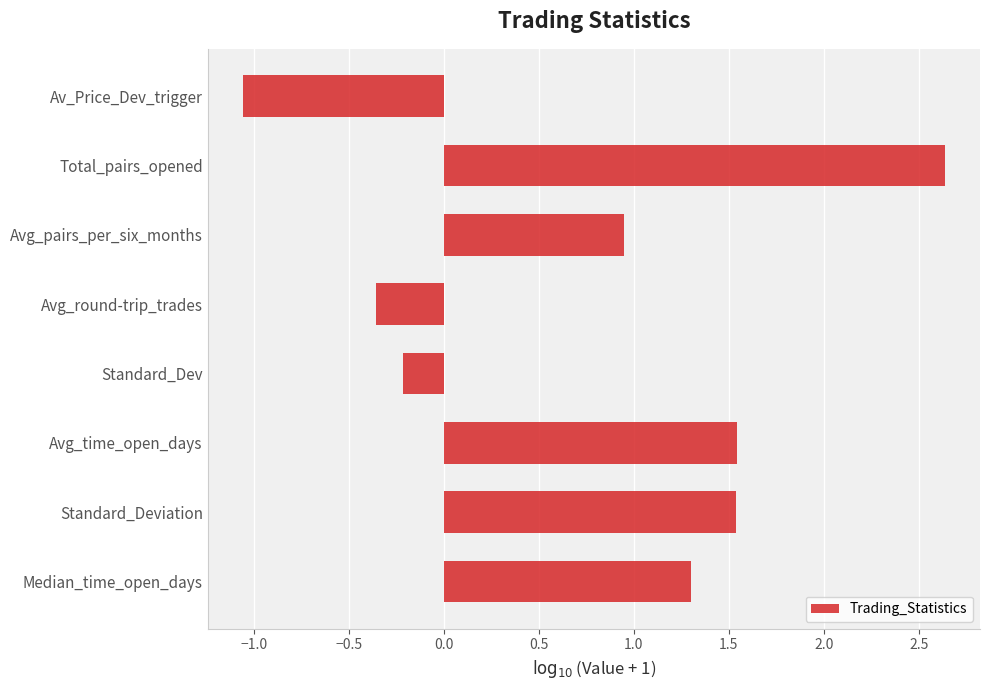

How many values exceed 1?

4